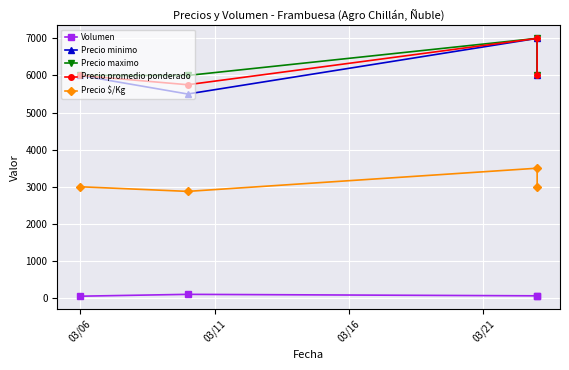

The Precio maximo series shows 6000 at 03/11. True or false?

True